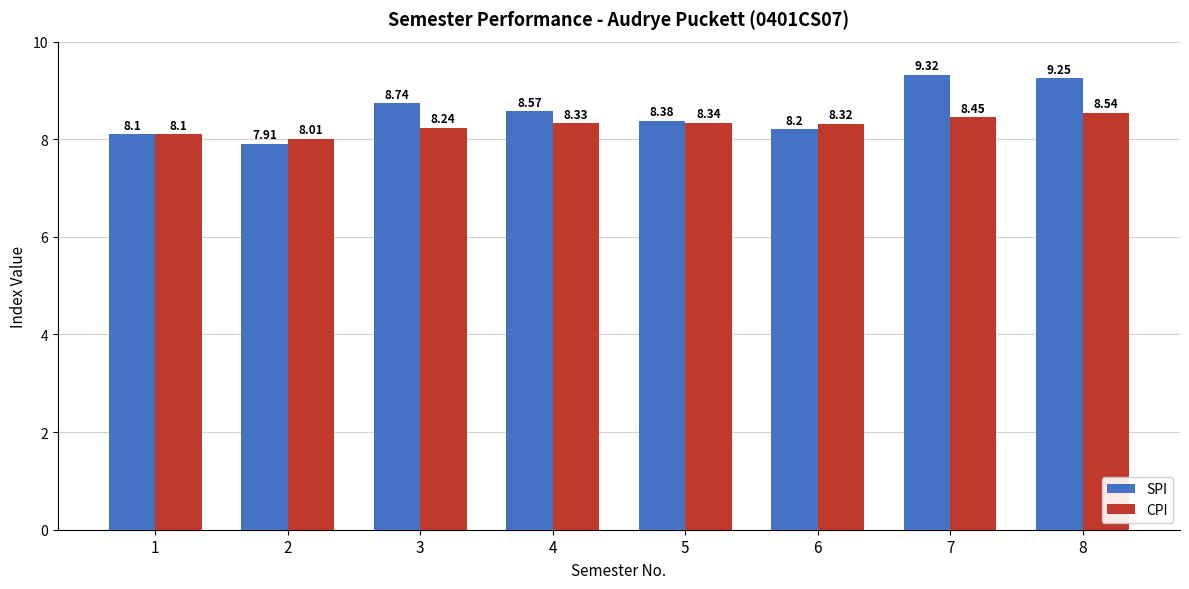

What is the difference between the maximum and minimum values in the CPI series?

0.5